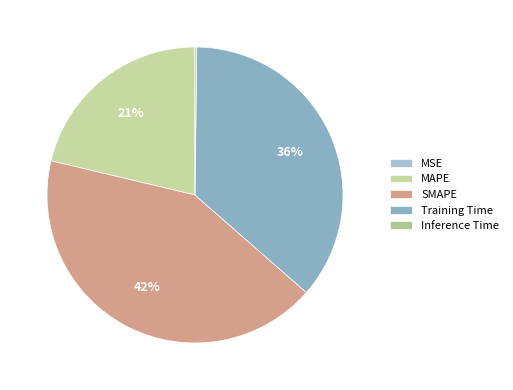

Which slice is the largest?

SMAPE